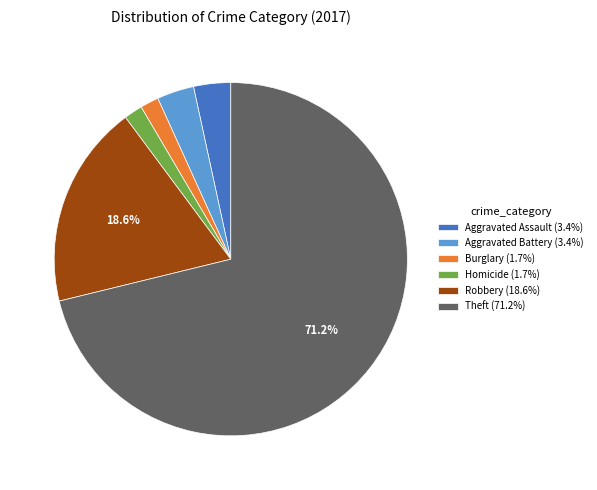

Is the sum of Burglary (1.7%) and Aggravated Battery (3.4%) greater than half?

No